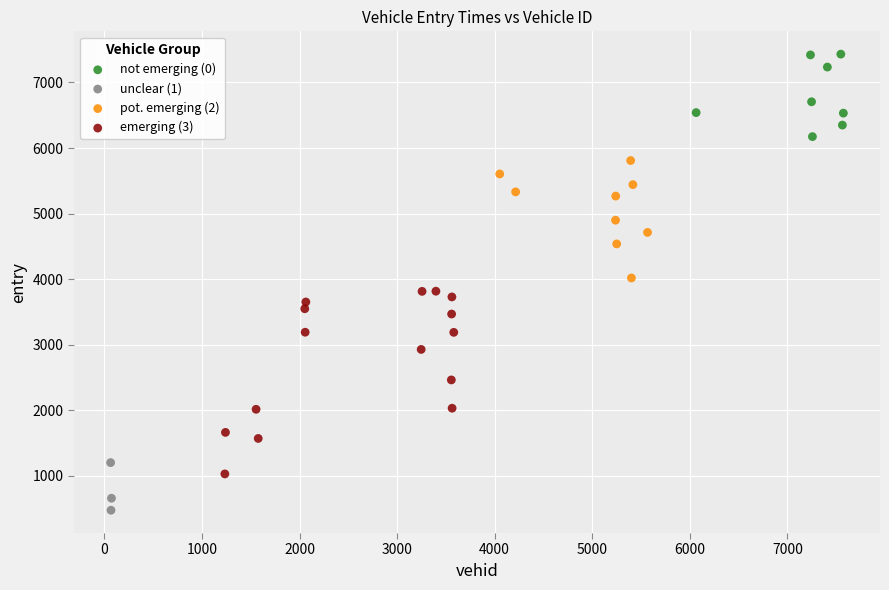

Which series has the largest Y range (max minus min)?

emerging (3)